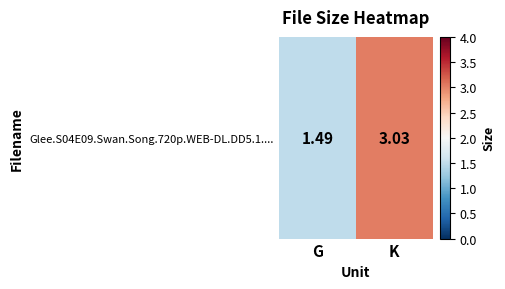

Is it true that the value at G is 0.9?

False